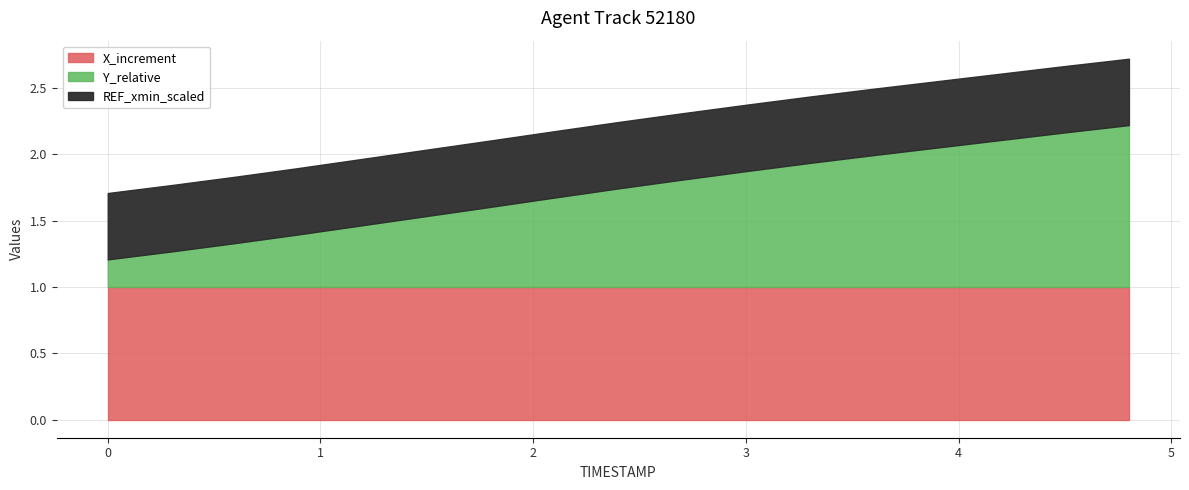

What is the highest value of the X_increment series?

1.0